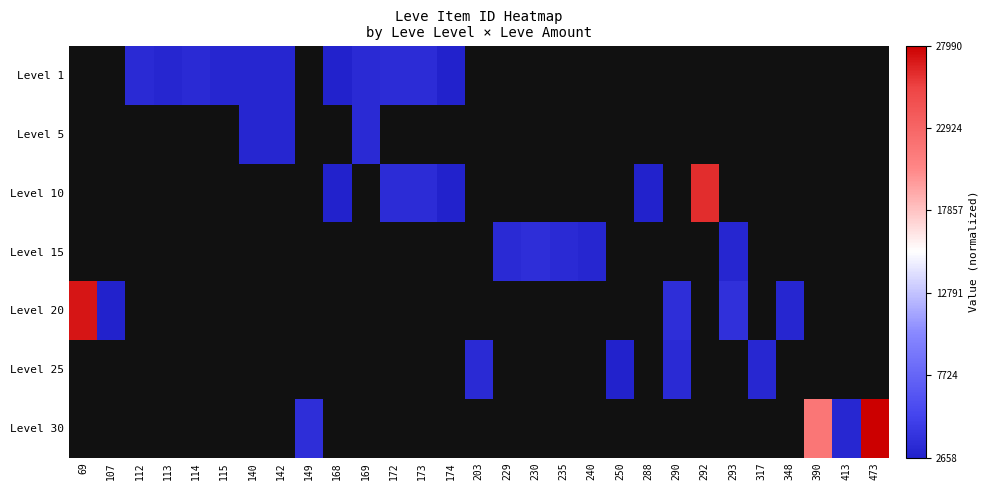

Count the number of categories in the chart.

29